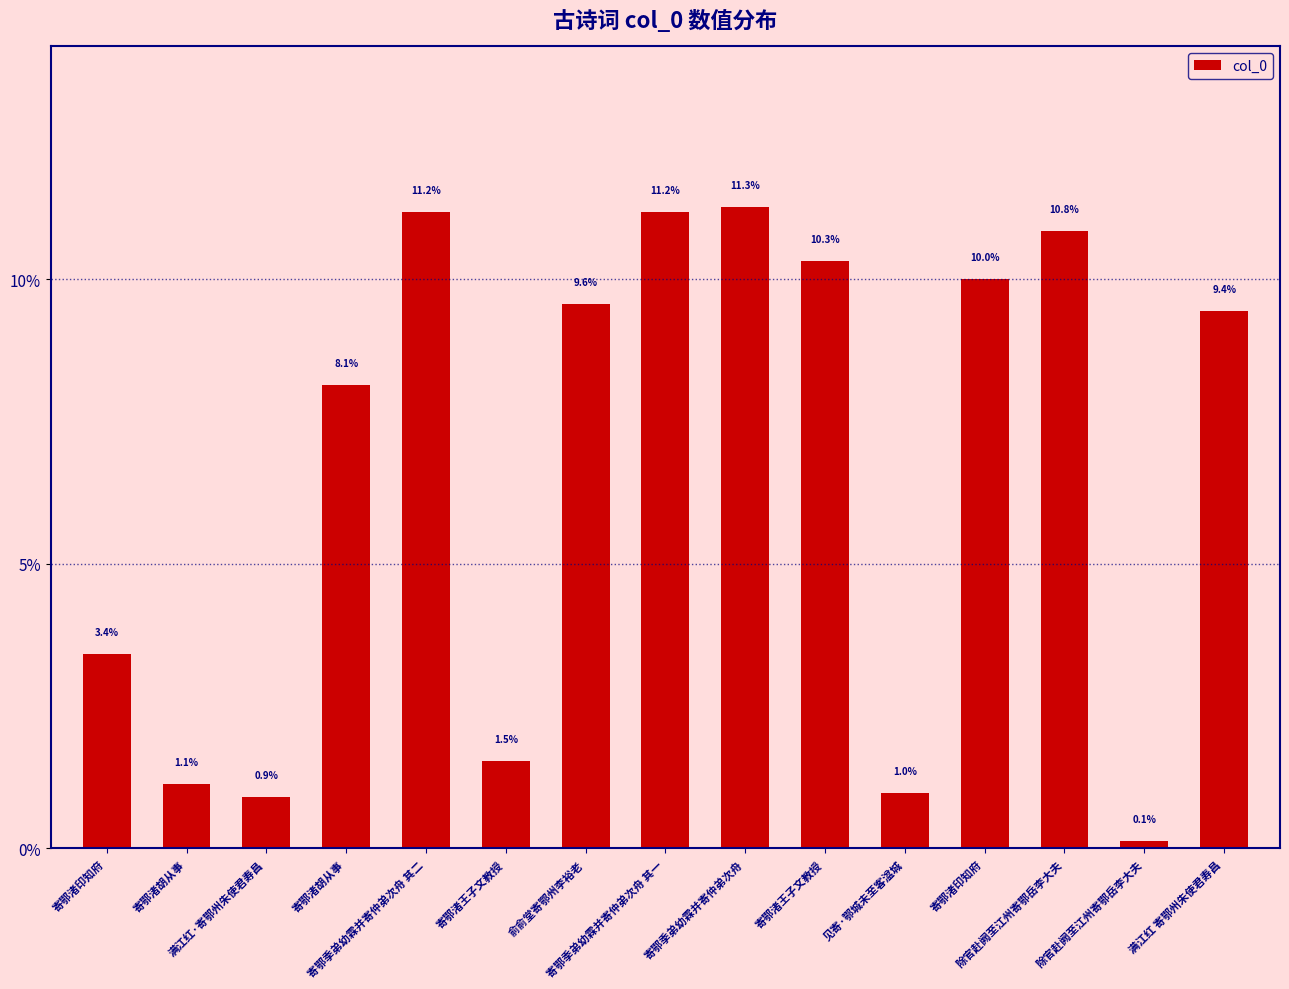

What is the label of the 15th bar from the left?

满江红 寄鄂州朱使君寿昌